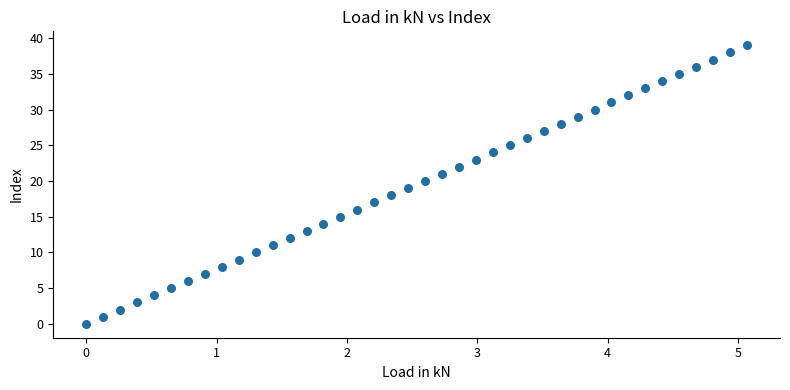

What is the range of Y values (max minus min)?

39